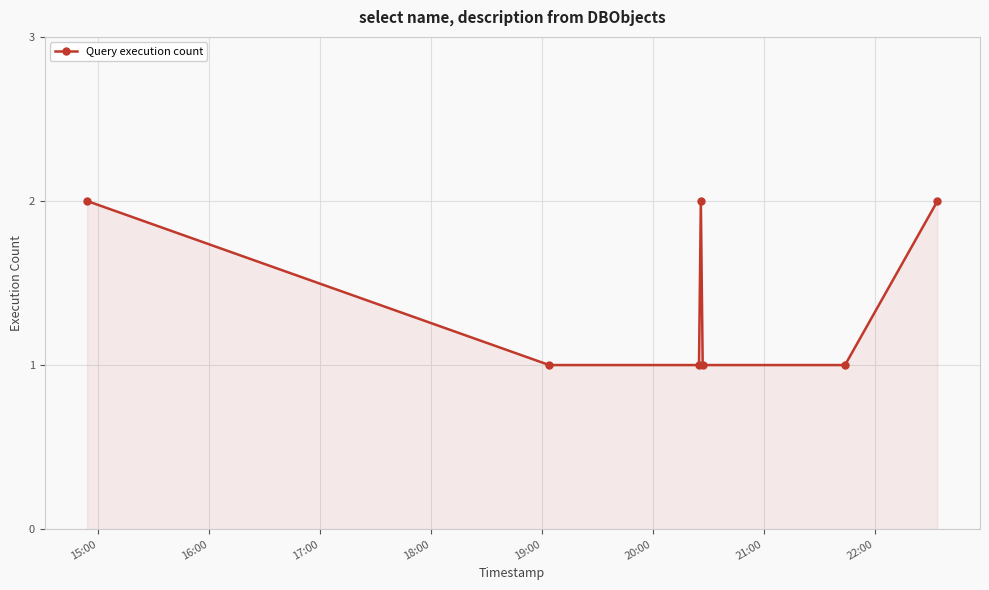

What is the sum of all values?

10